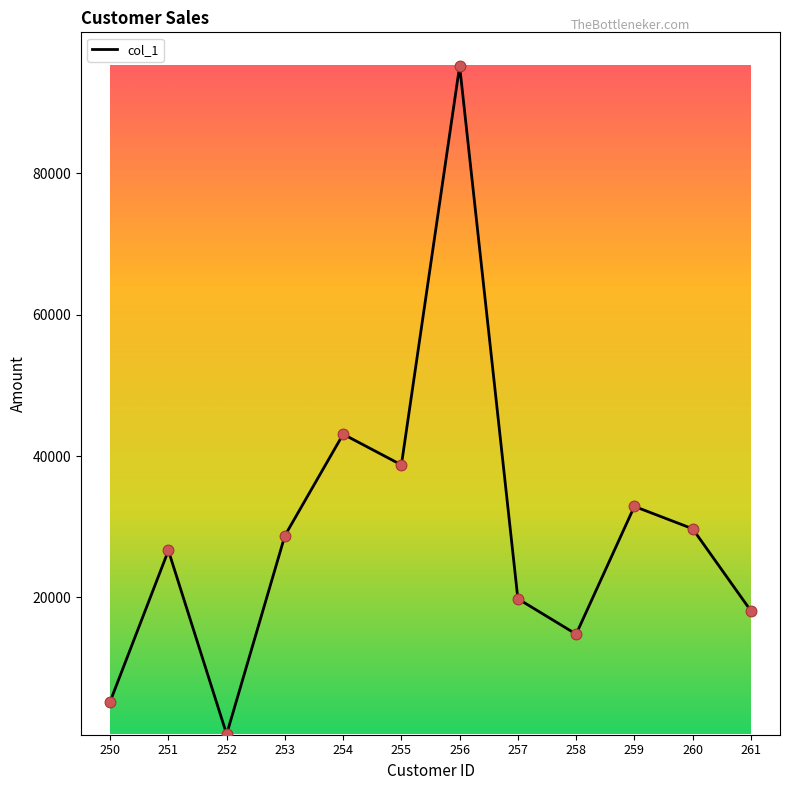

What is the change in value from 255 to 261?

-20649.0